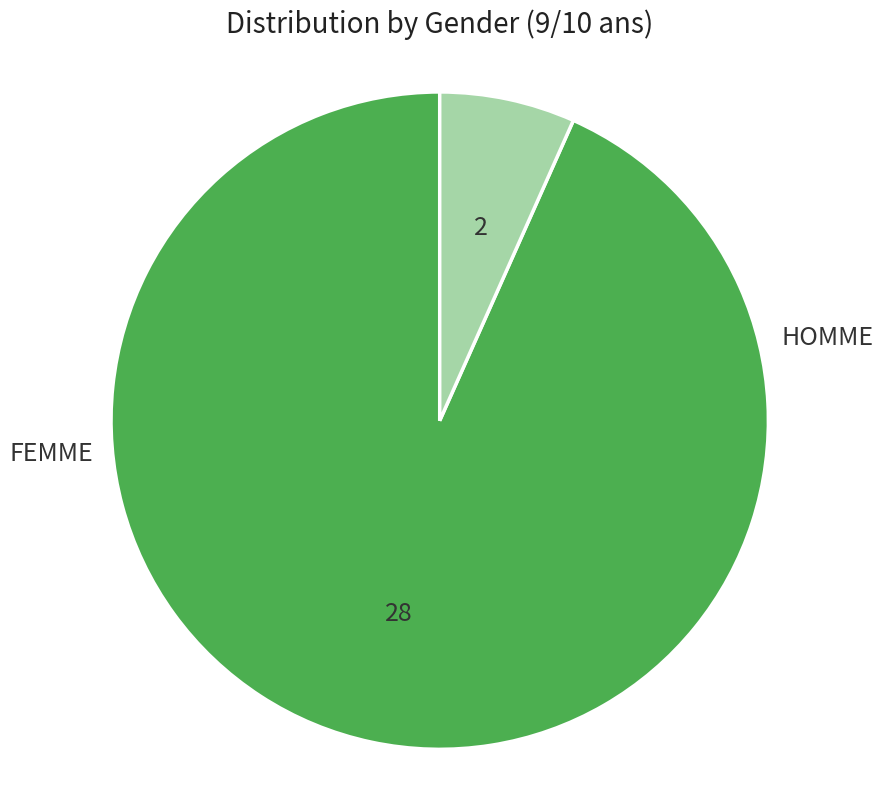

Which slice is the smallest?

FEMME